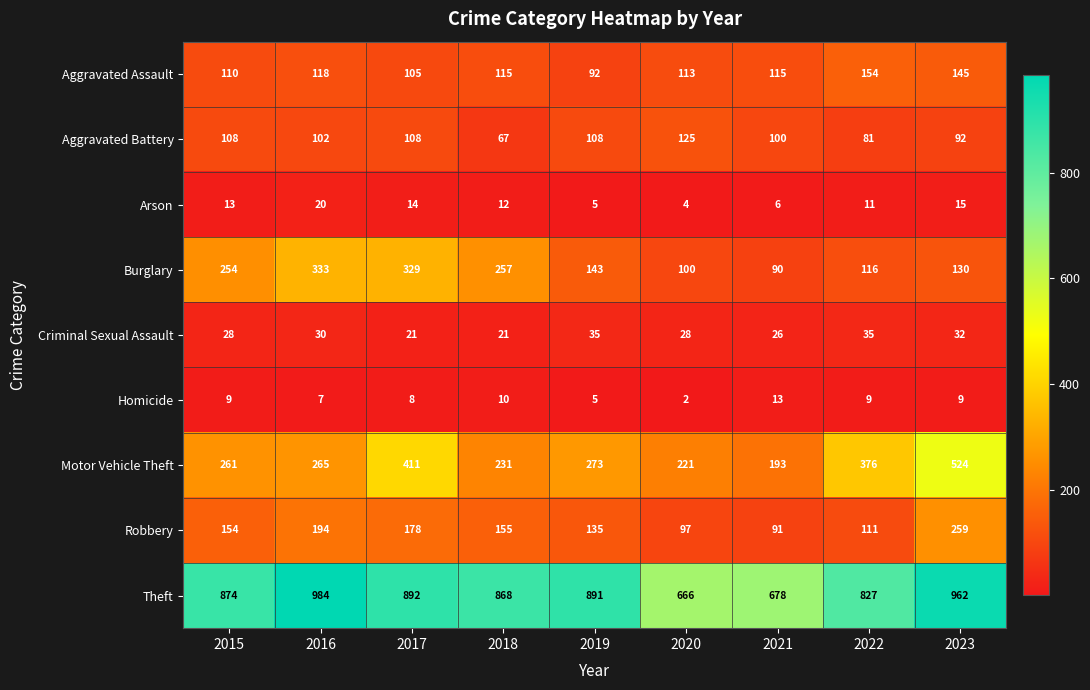

How many distinct data groups are displayed?

9